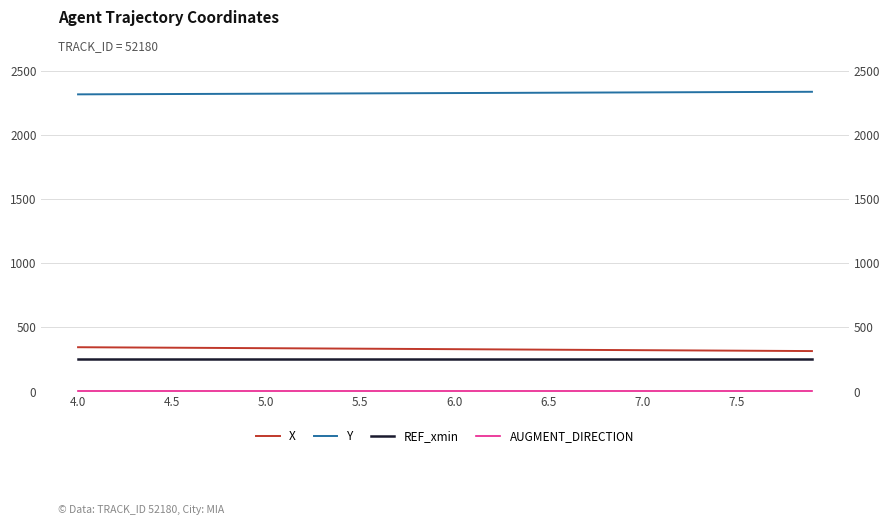

Is this an area chart (filled region under the line)?

No